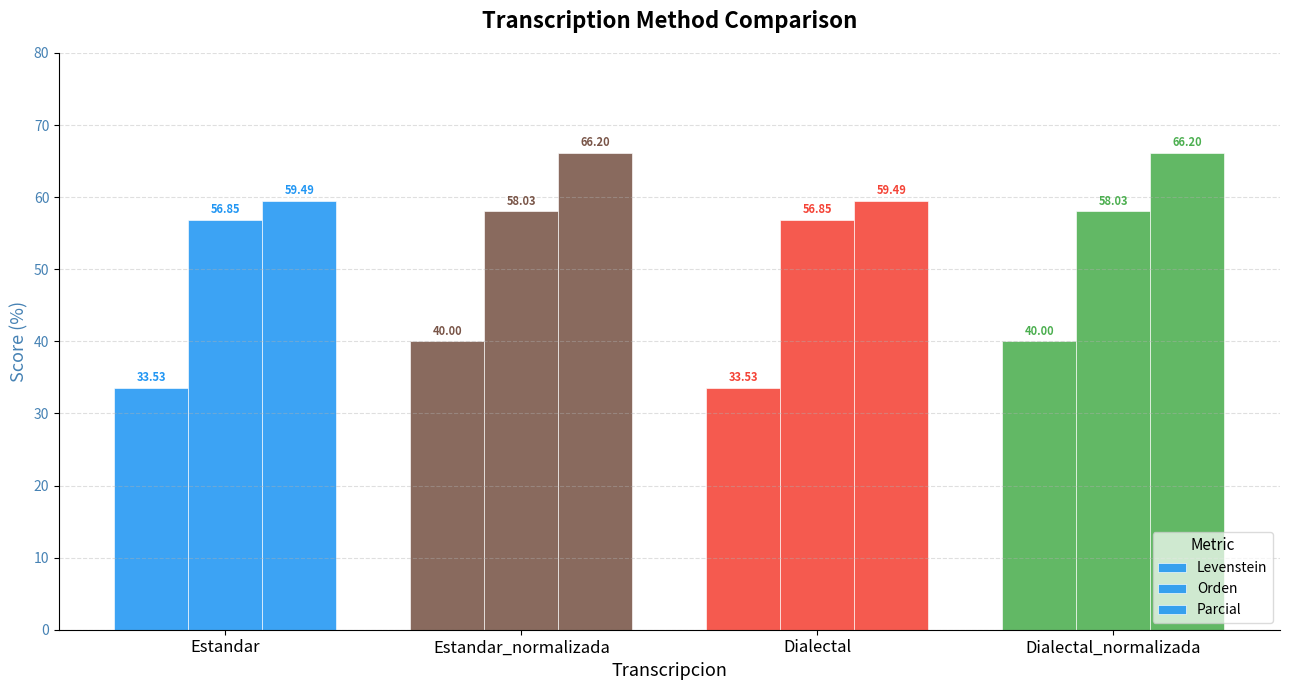

Are the bars grouped side by side (vs. stacked)?

Yes